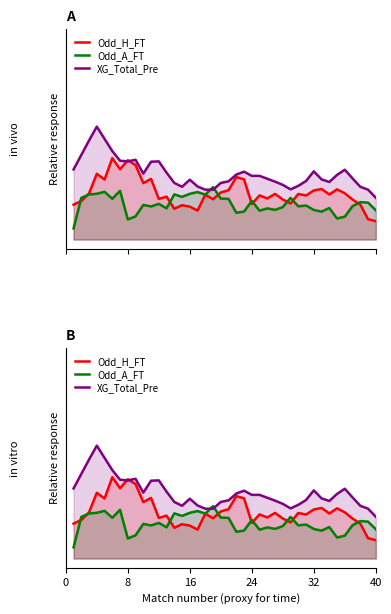

Which series has the widest spread of values?

XG_Total_Pre